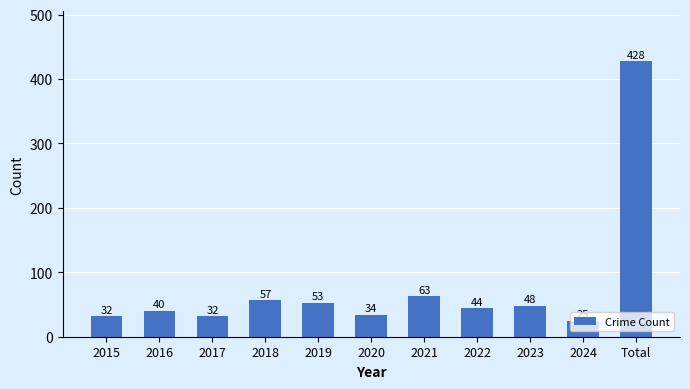

What position from the right is 2017?

9